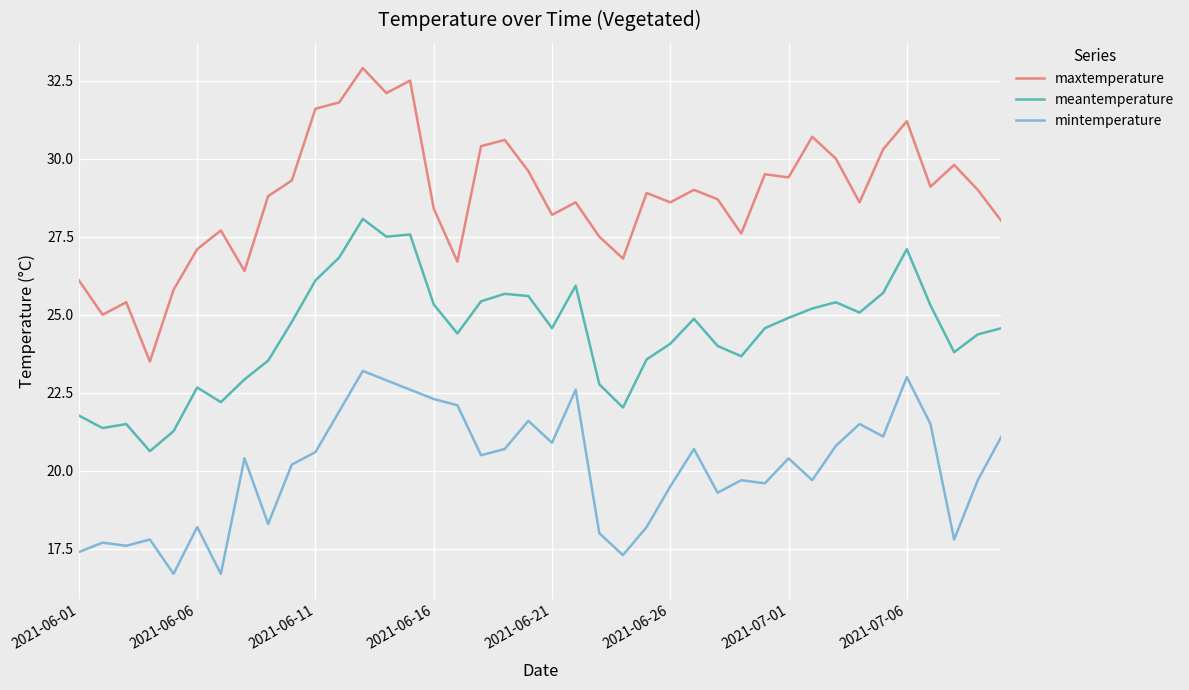

Which series has the widest spread of values?

maxtemperature